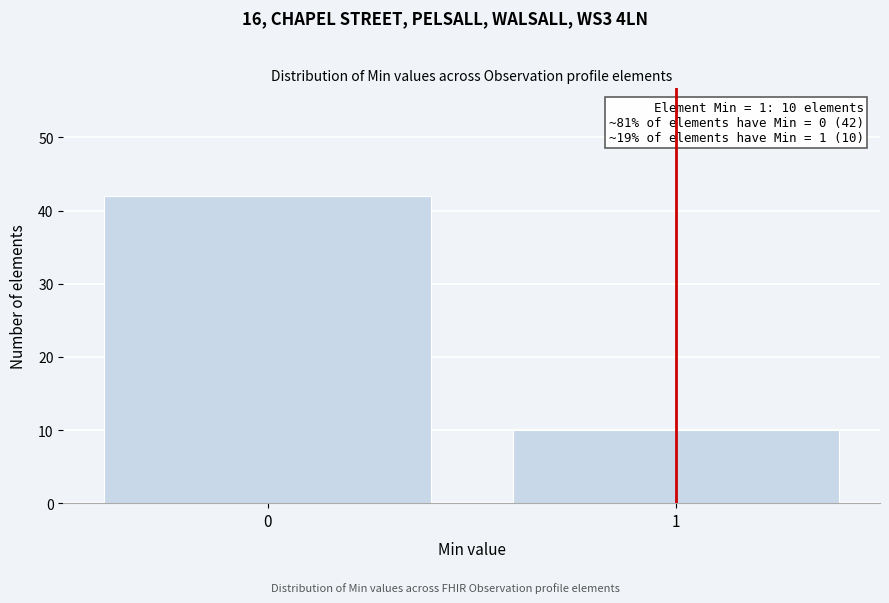

Reading right to left, transcribe all the data shown in this chart.

10	42